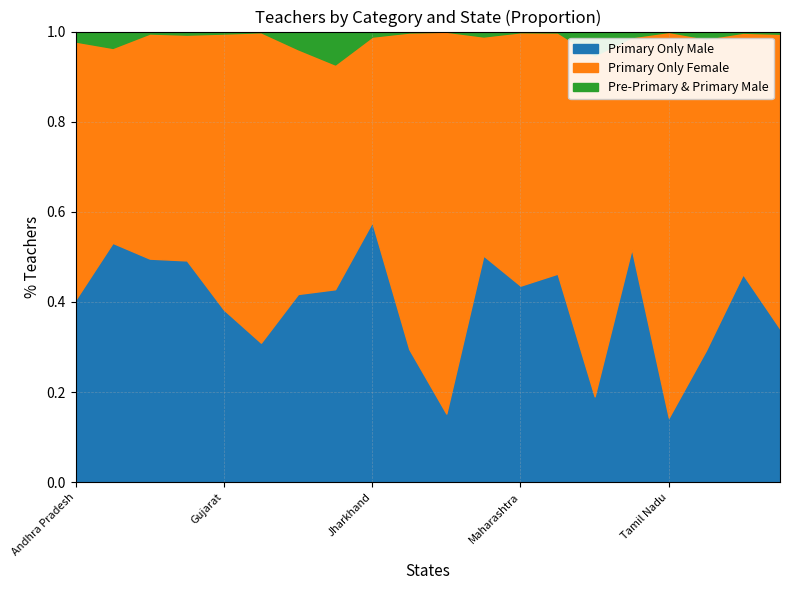

True or false: Primary Only Male has a value of 33124 at Assam.

False